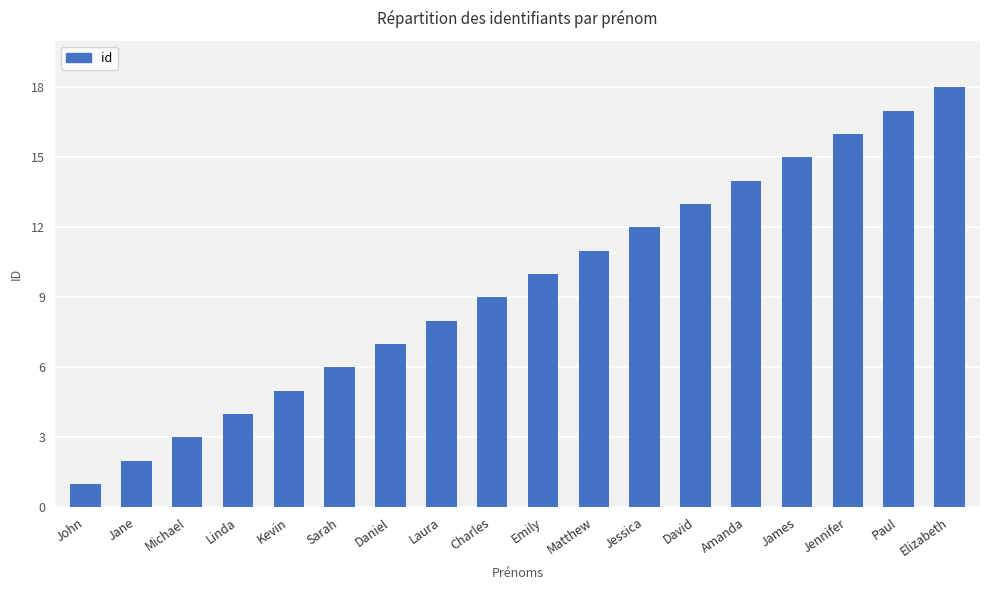

Approximately how many times larger is the value at Jessica compared to Kevin?

2.4